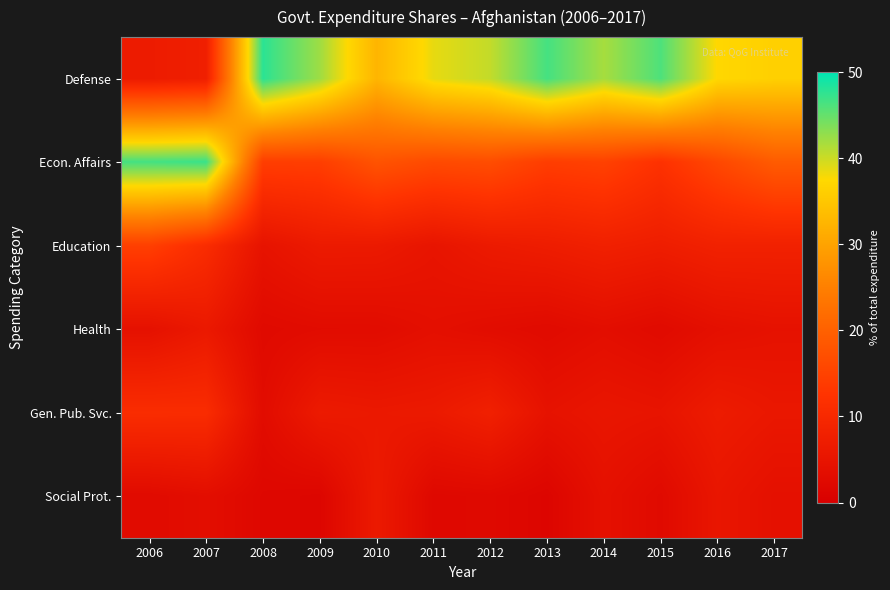

Reading left to right, what are all the values shown in this chart?

Defense: 2006=6.8	2007=7.7	2008=47.8	2009=42.2	2010=32.5	2011=38.6	2012=40.4	2013=46.6	2014=41.8	2015=46.1	2016=37.3	2017=36.3
Econ. Affairs: 2006=46.6	2007=47.1	2008=14.3	2009=14.4	2010=17.8	2011=16.3	2012=16.8	2013=14.2	2014=14.9	2015=12.2	2016=15.9	2017=19.1
Education: 2006=14.6	2007=10.8	2008=4.9	2009=6.5	2010=6.4	2011=5.1	2012=6.5	2013=7.1	2014=8.0	2015=7.3	2016=8.3	2017=8.2
Health: 2006=4.3	2007=6.2	2008=2.6	2009=3.0	2010=3.0	2011=3.9	2012=3.2	2013=2.7	2014=3.5	2015=2.7	2016=3.9	2017=4.5
Gen. Pub. Svc.: 2006=11.0	2007=10.8	2008=3.1	2009=6.5	2010=6.1	2011=6.4	2012=7.9	2013=4.6	2014=5.5	2015=5.1	2016=6.8	2017=5.8
Social Prot.: 2006=2.8	2007=3.5	2008=2.0	2009=1.6	2010=6.4	2011=2.1	2012=2.3	2013=1.5	2014=4.2	2015=2.6	2016=5.5	2017=4.1